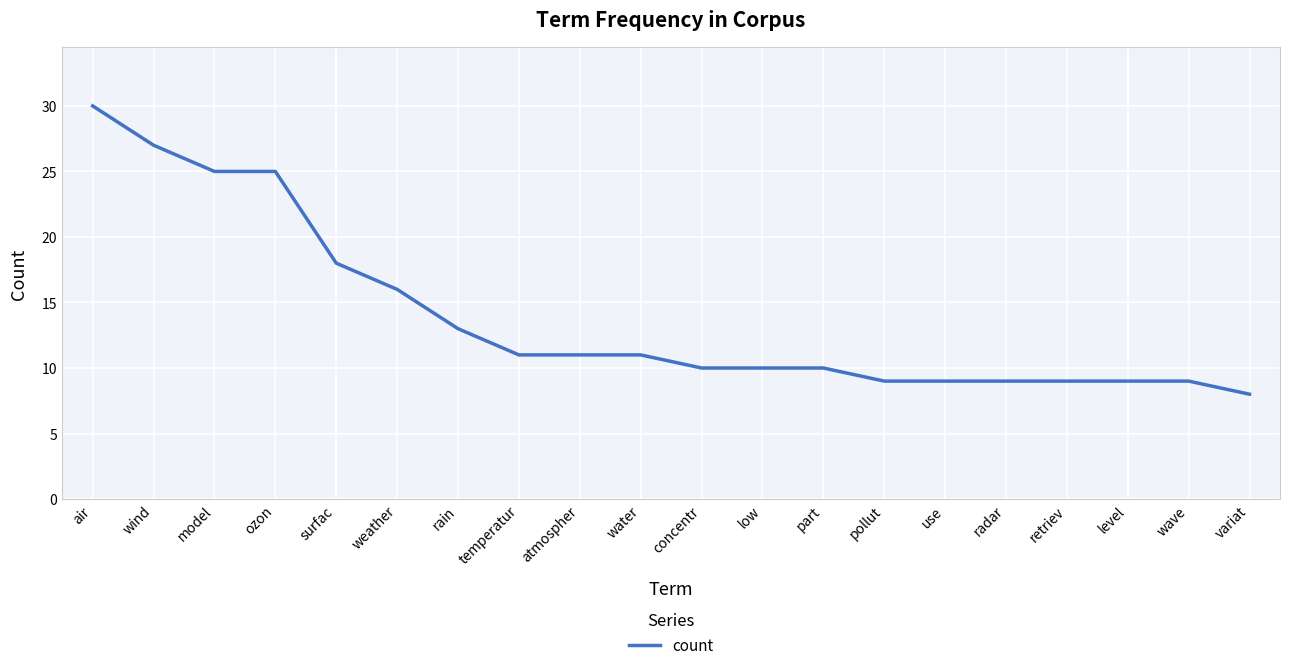

What value does the data have at part, to the nearest 5?

10